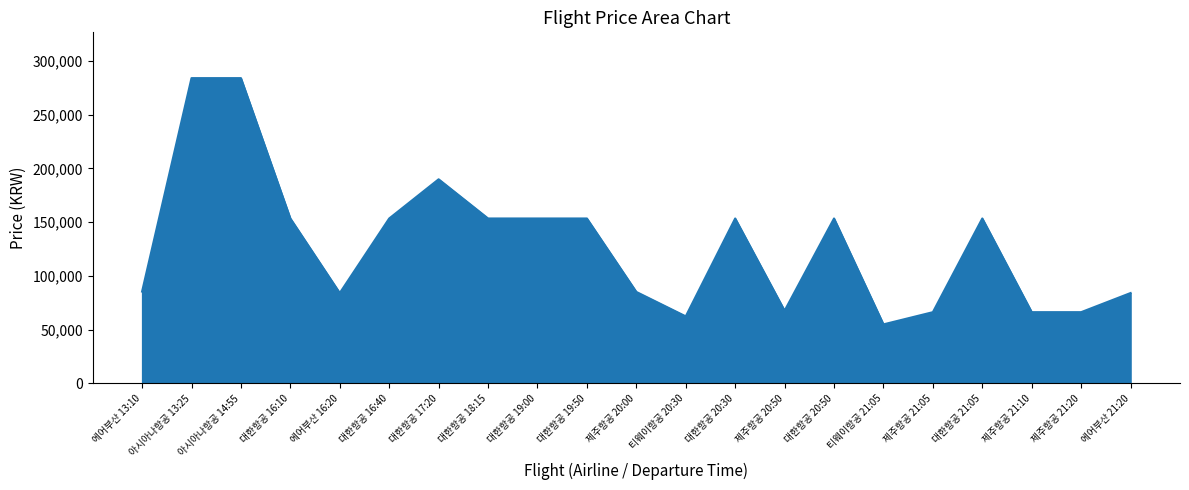

What is the smallest value displayed?

54916